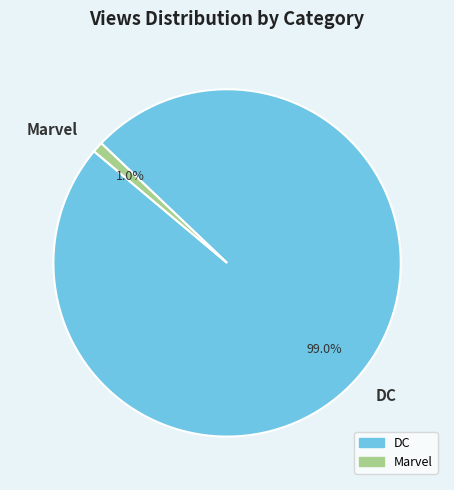

Count the number of slices in the pie.

2